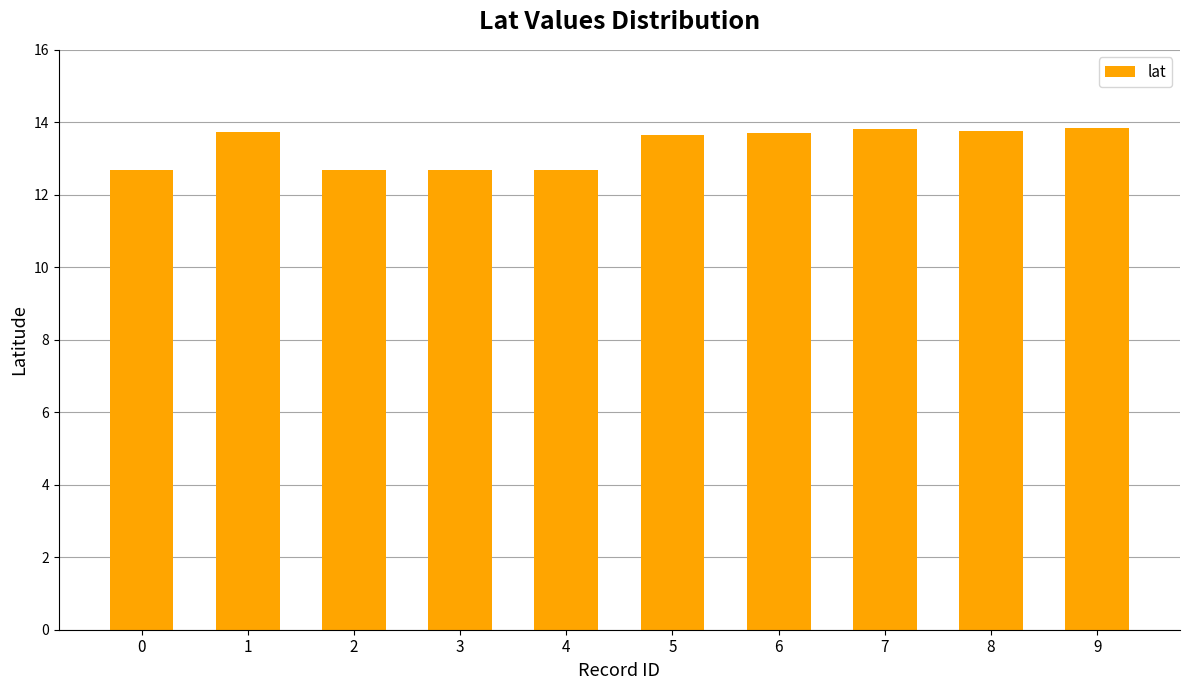

How many series are shown in this chart?

1